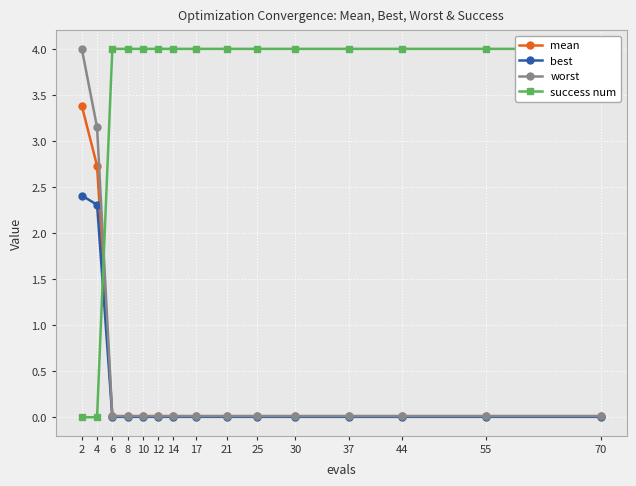

What is the difference between the maximum and minimum values in the worst series?

4.0